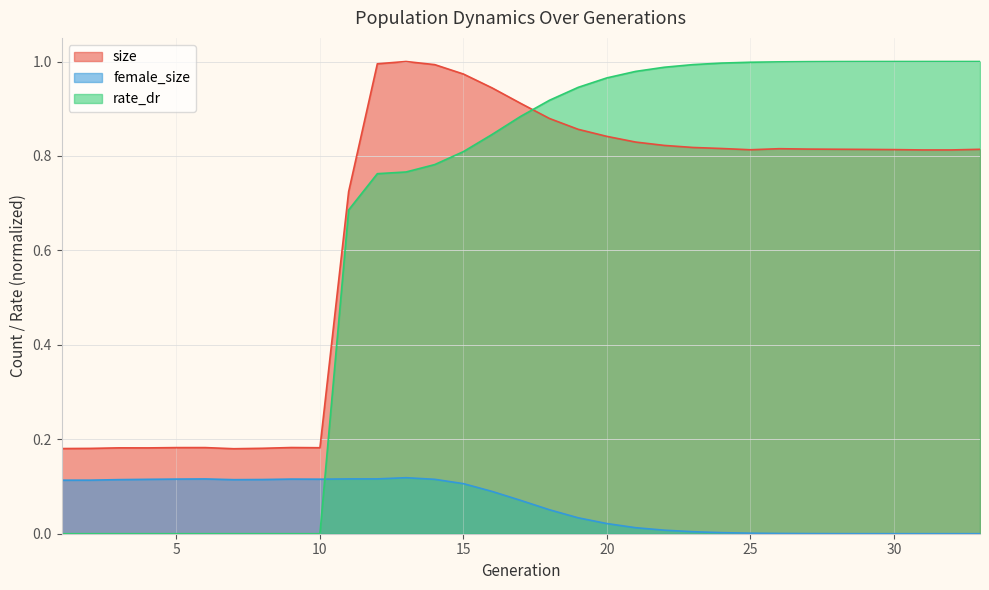

True or false: female_size and size intersect in this chart.

False